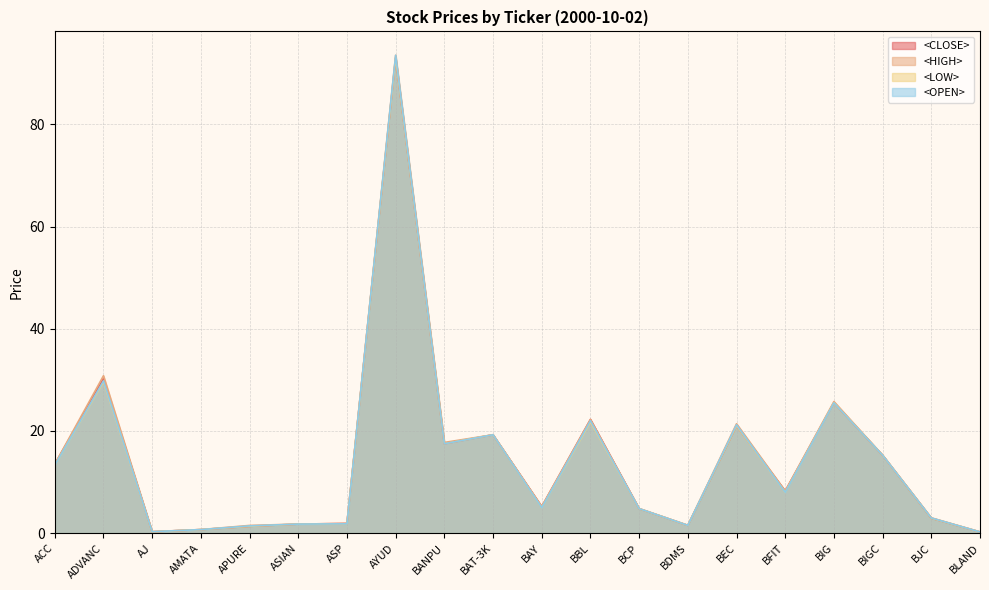

At which label does <OPEN> reach its peak?

AYUD